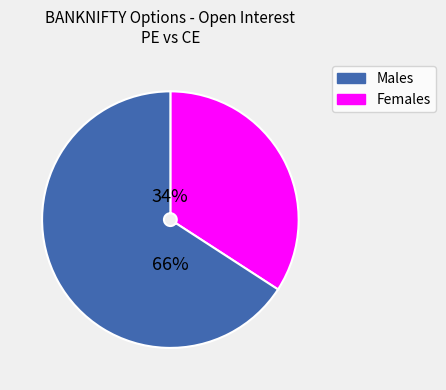

Is there a majority slice in this chart?

Yes